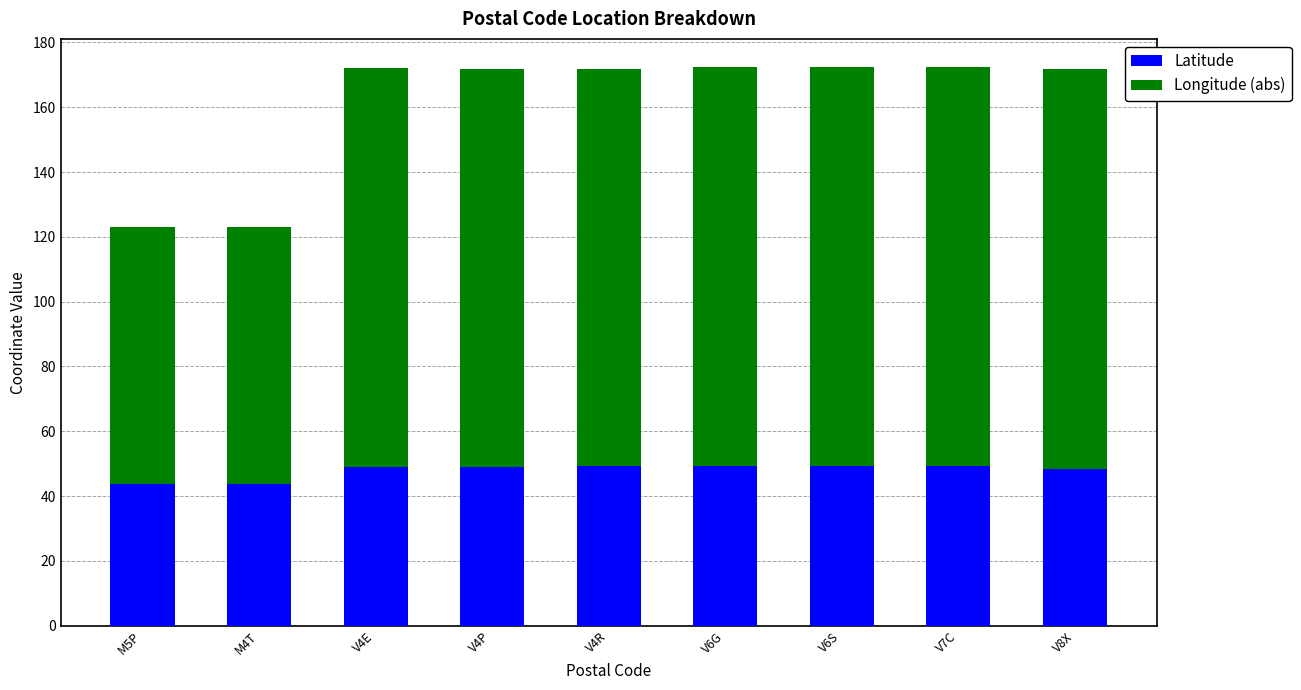

True or false: Latitude has a value of 69.0 at V6S.

False